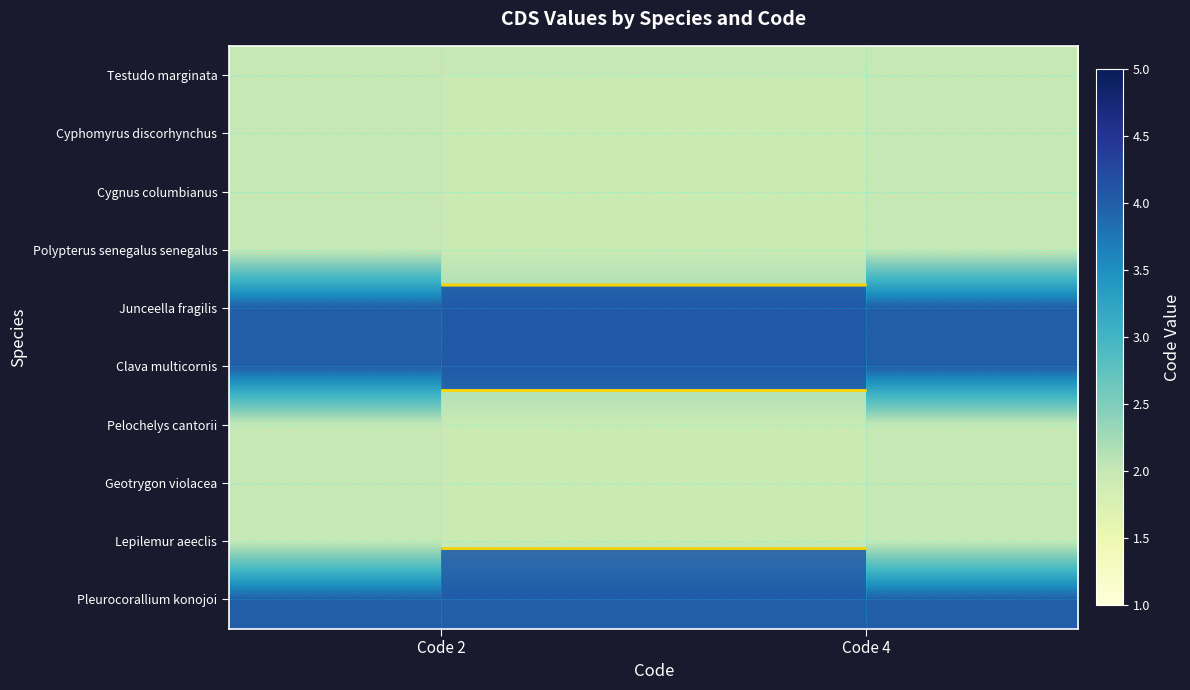

What is the greatest value displayed?

4